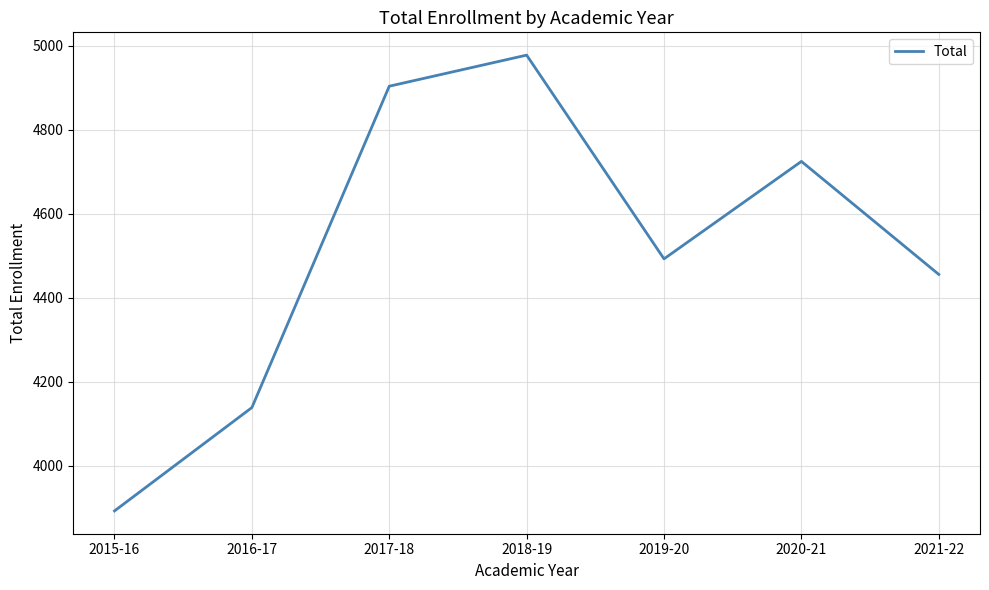

Does the chart have visible grid lines?

Yes